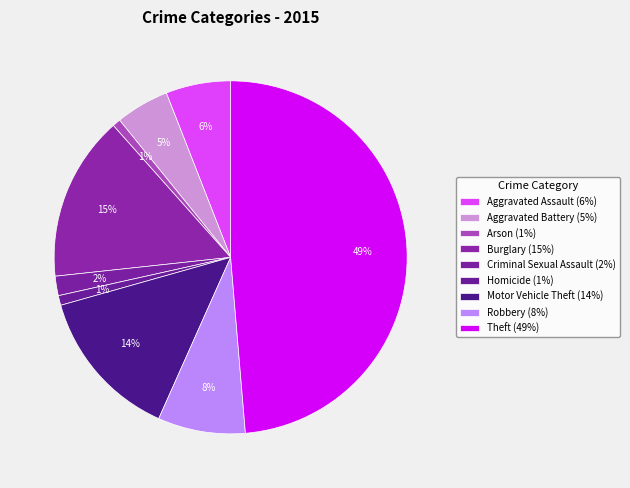

To the nearest percent, what is the average slice percentage?

11%